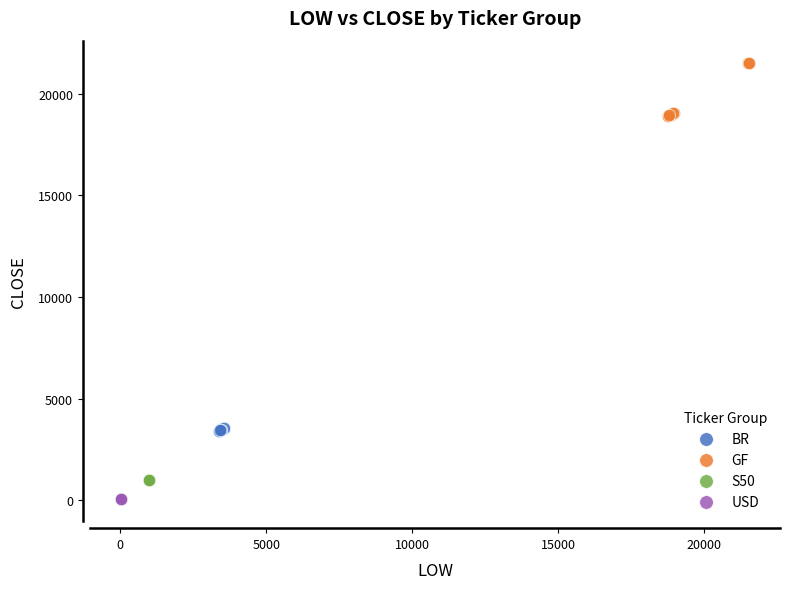

Which series reaches the minimum Y coordinate?

USD